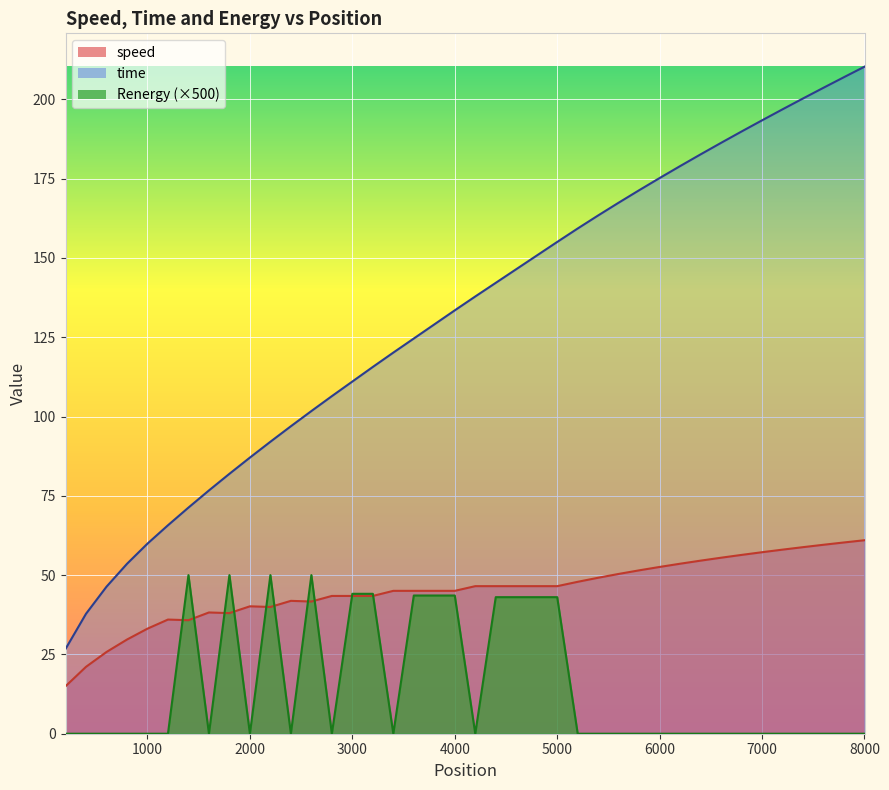

What is the difference between the maximum and minimum values in the time series?

183.6